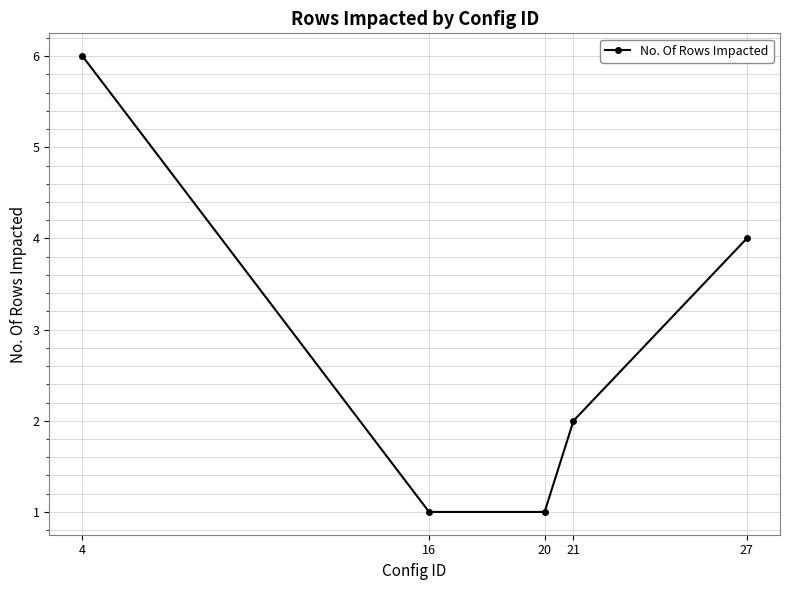

How many lines are shown in the chart?

1